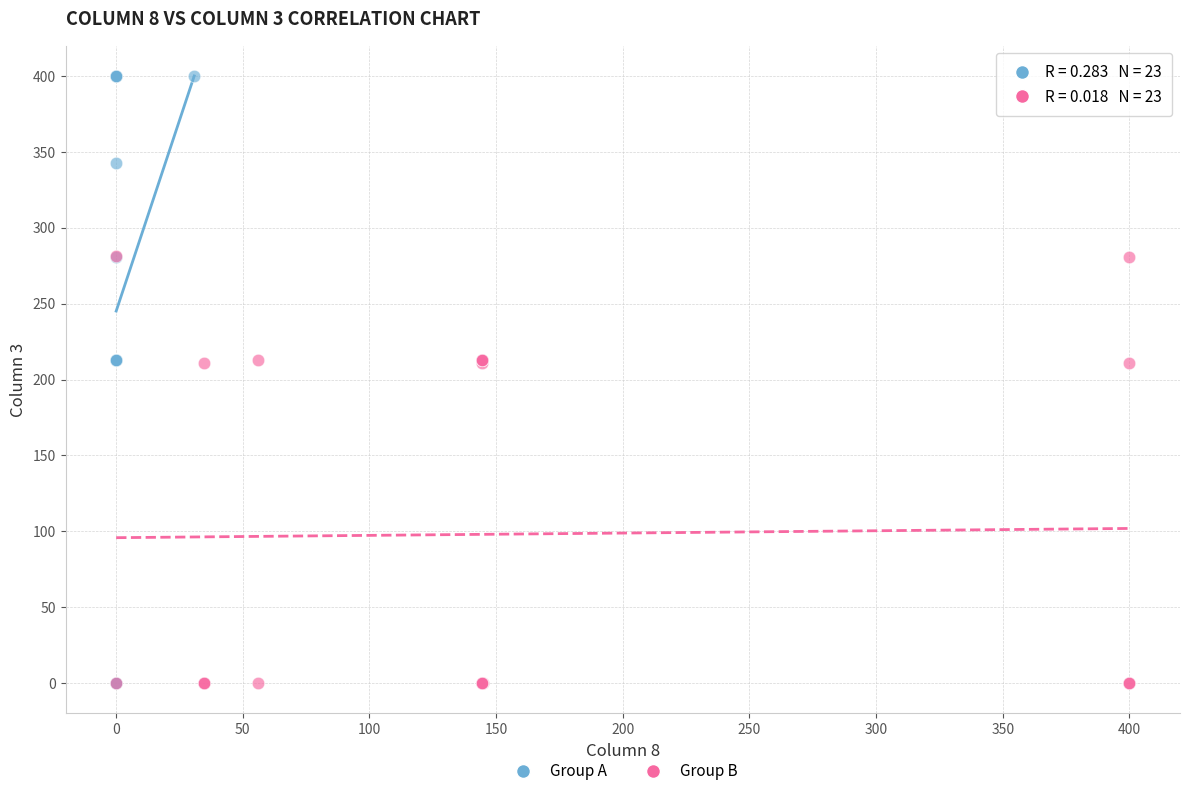

Which series contains the highest Y value?

Group A